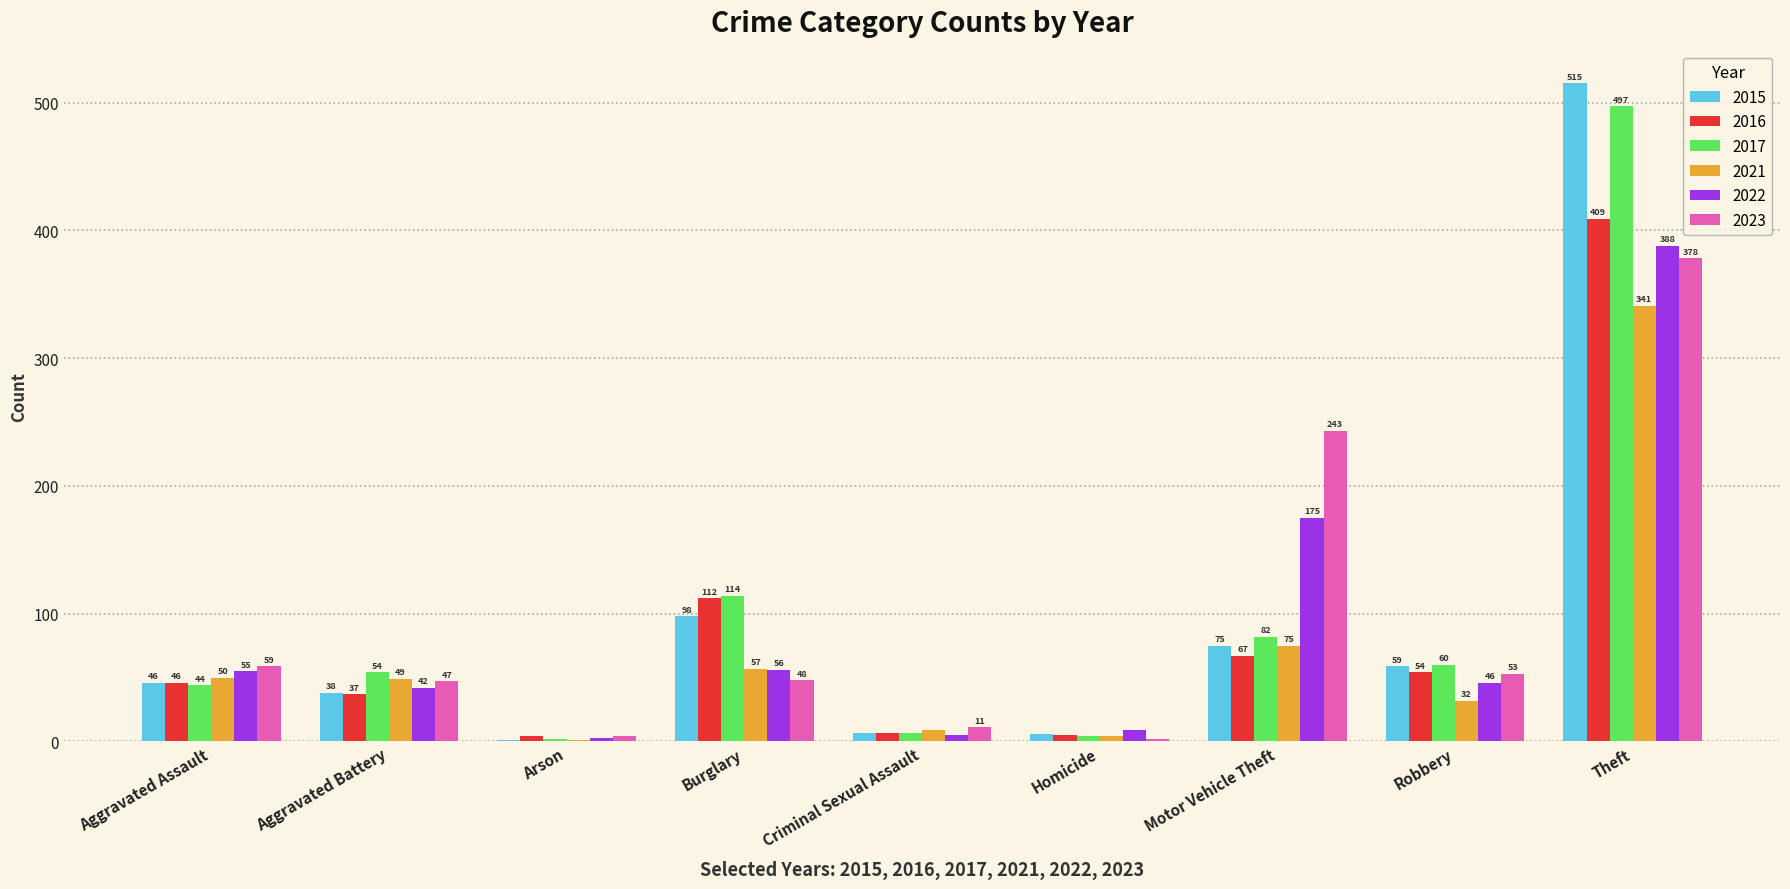

Is the value of 2016 at Motor Vehicle Theft greater than the value of 2021 at Robbery?

Yes